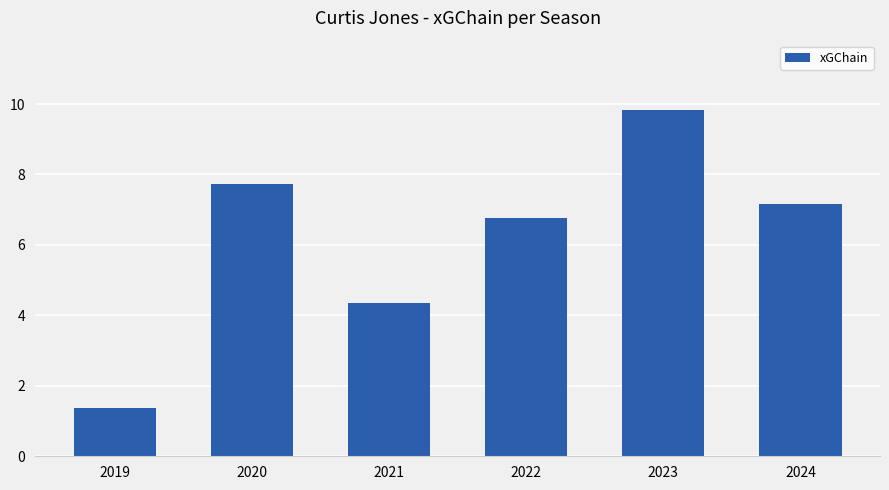

Approximately how many times larger is the value at 2021 compared to 2024?

0.6